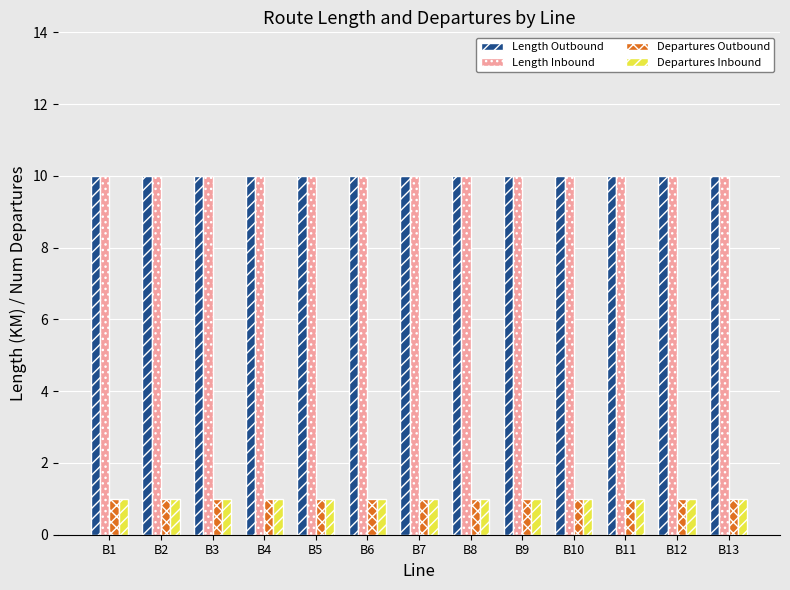

At how many categories does at least one series exceed 4?

13